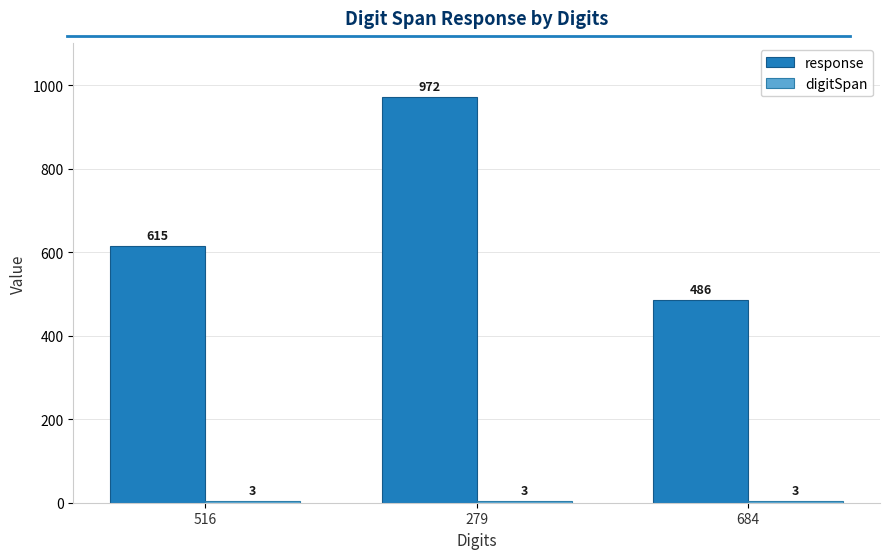

What is the sum of the response values at 279 and 684?

1458